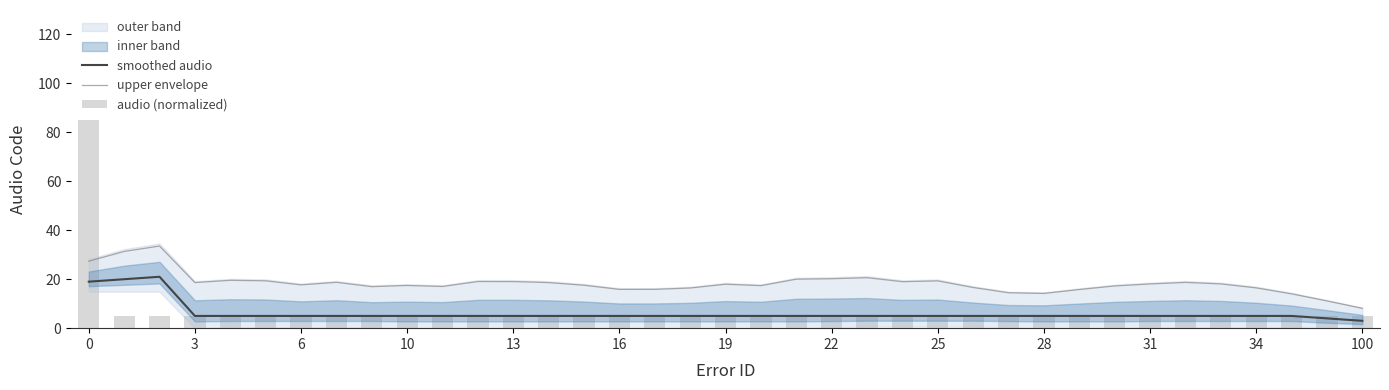

What is the average value of the upper envelope series?

18.3